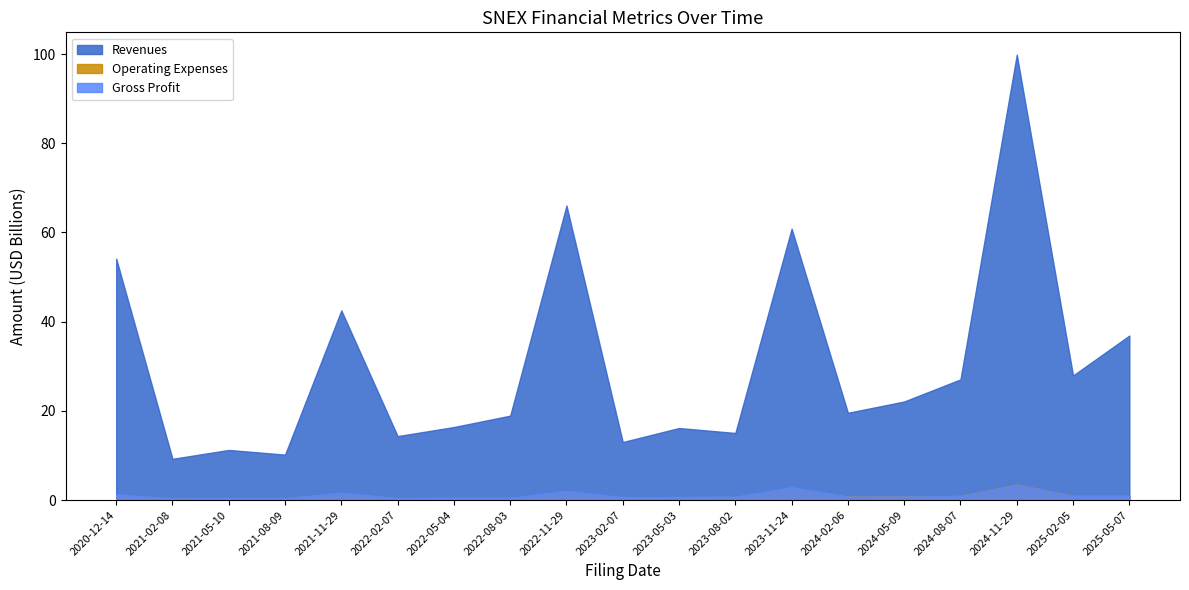

How many intersections are there between Gross Profit and Operating Expenses?

1